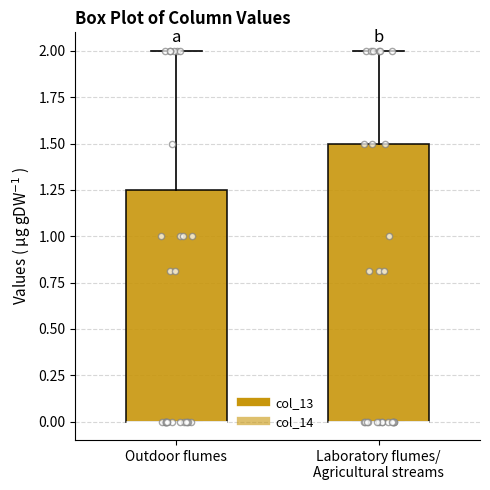

Which box is the tallest, from its lower edge to its upper edge?

Laboratory flumes/ Agricultural streams